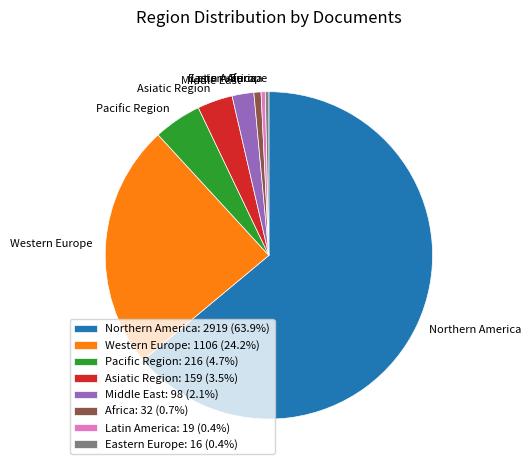

Does Pacific Region represent more than half of the total?

No